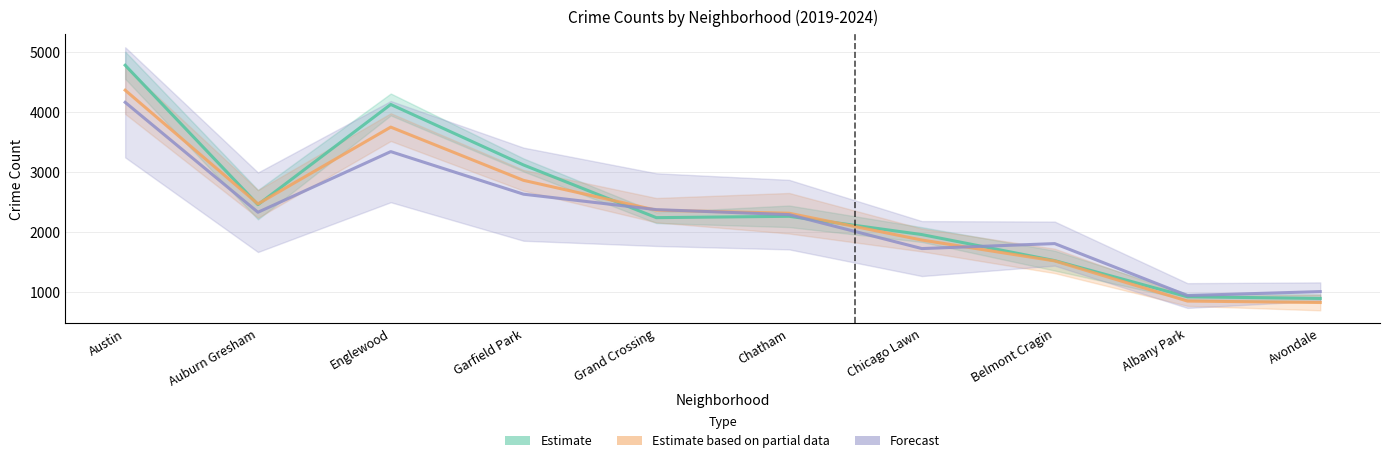

At how many categories does at least one series exceed 3272?

2